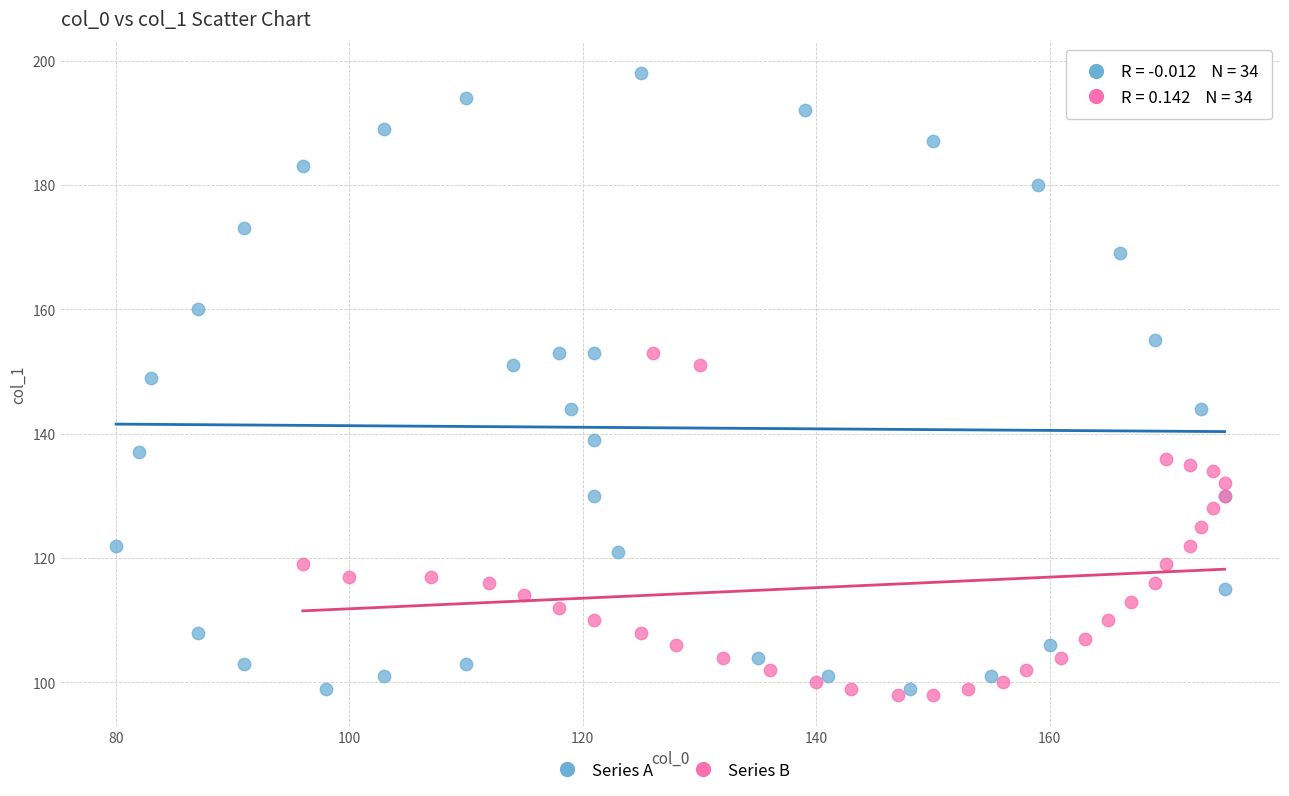

Which series has the largest Y range (max minus min)?

Series A